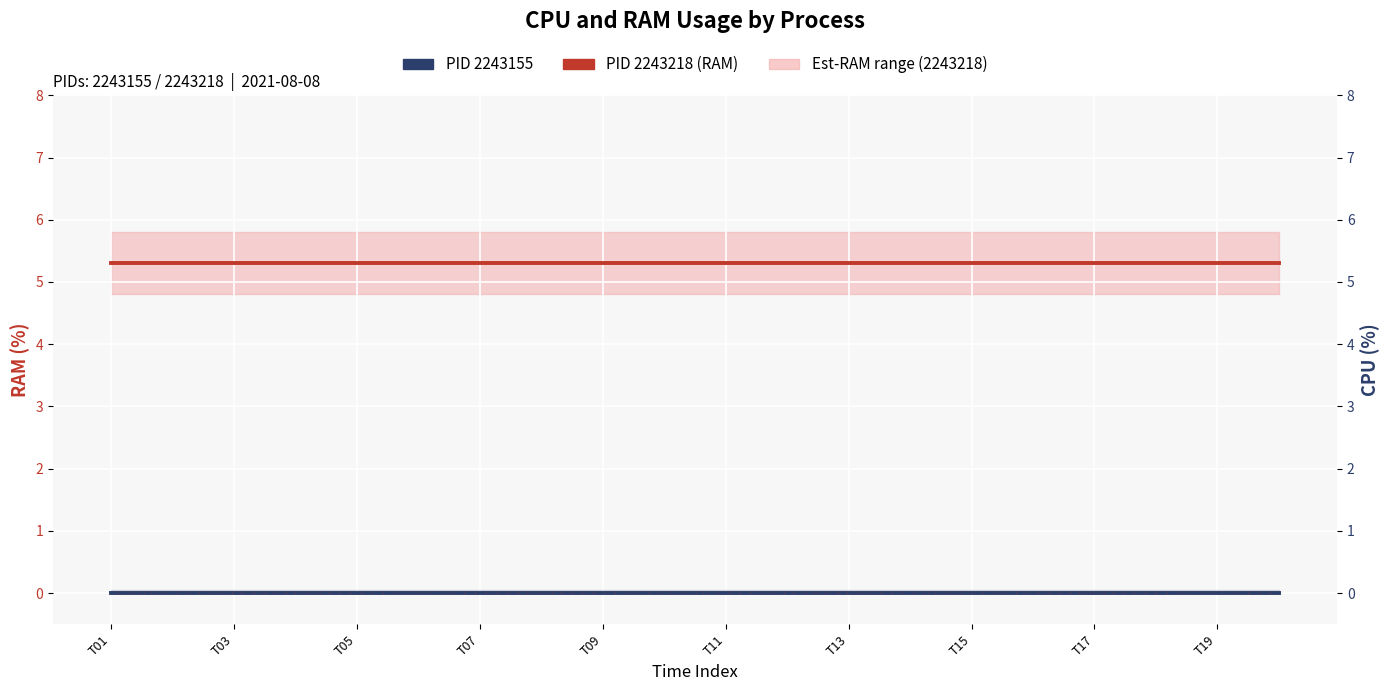

How many categories are shown in the chart?

20